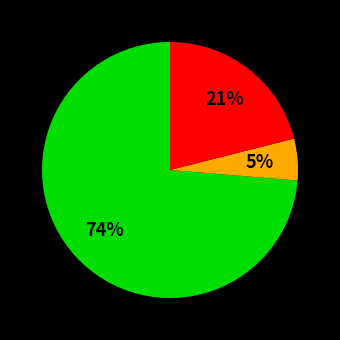

To the nearest percent, what is the average slice percentage?

33%